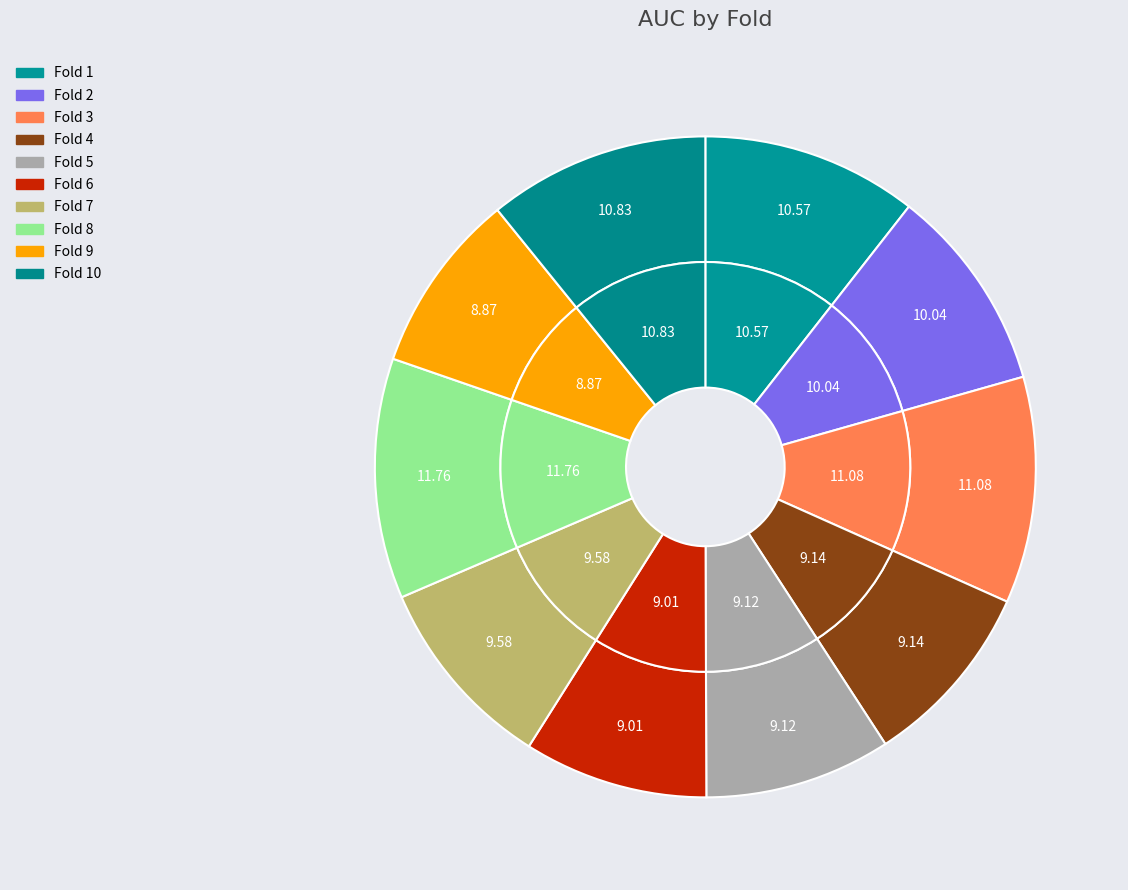

What percentage is NOT represented by Fold 8?

88.2%